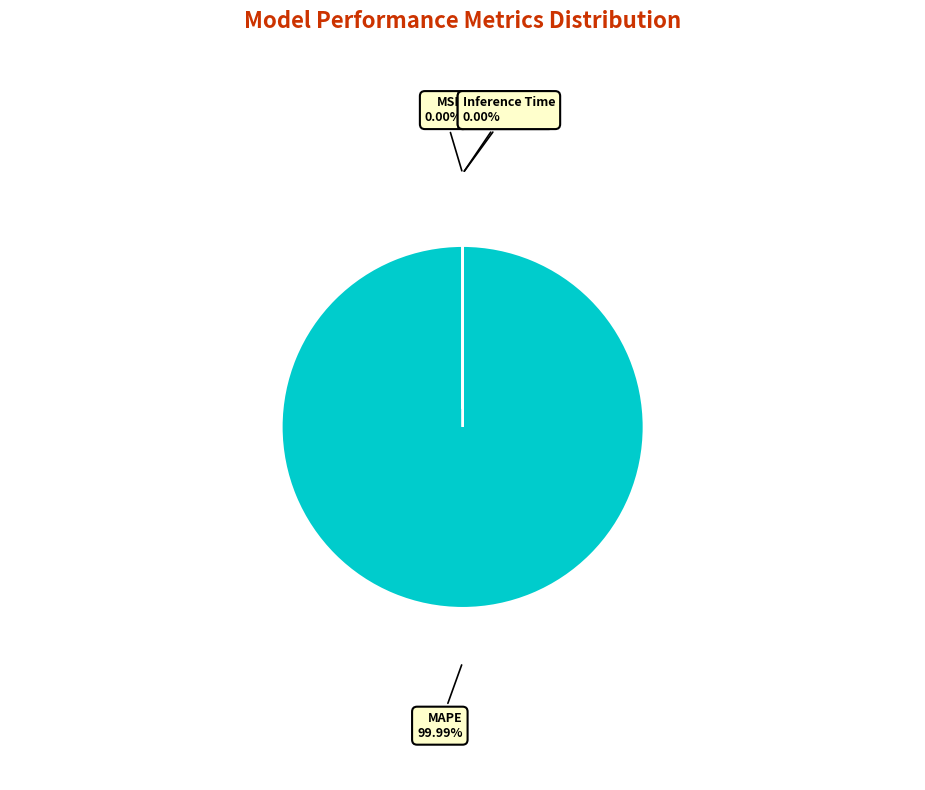

Rank the categories by value from lowest to highest.

MSE, Inference Time, Training Time, MAPE